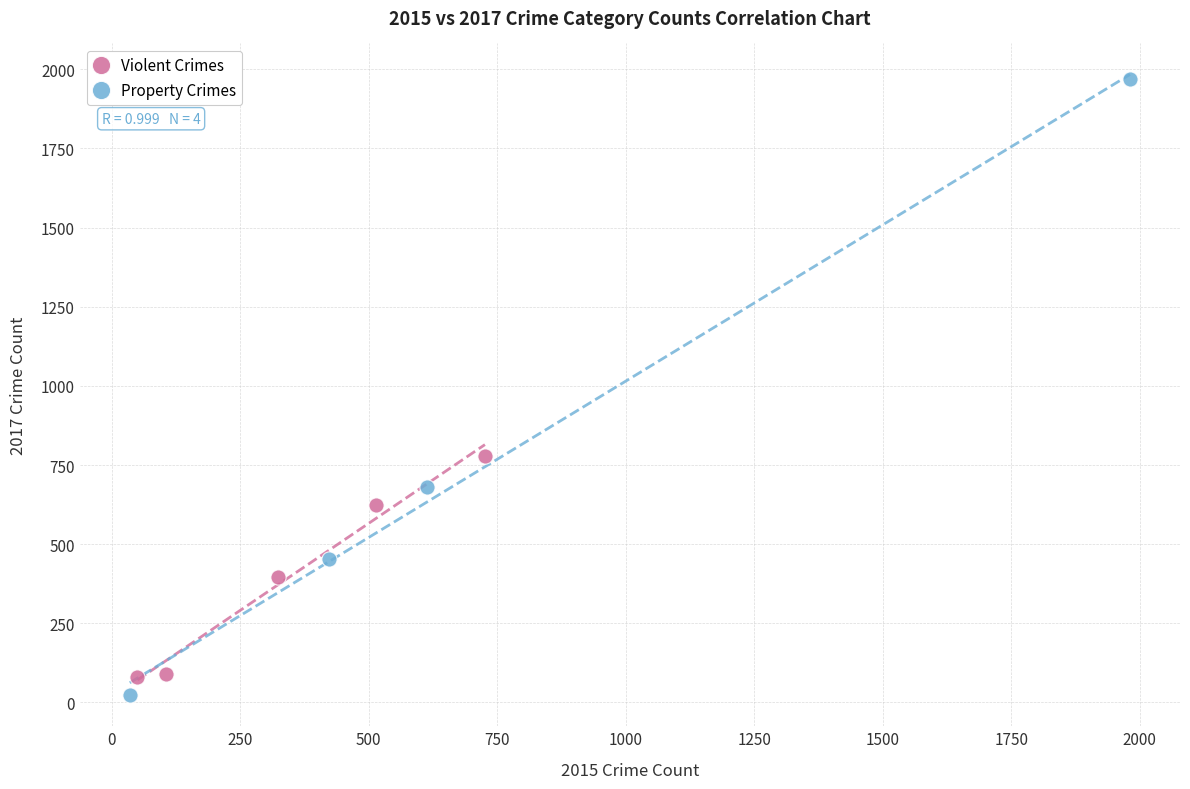

What are all the series names shown in the legend?

Violent Crimes, Property Crimes